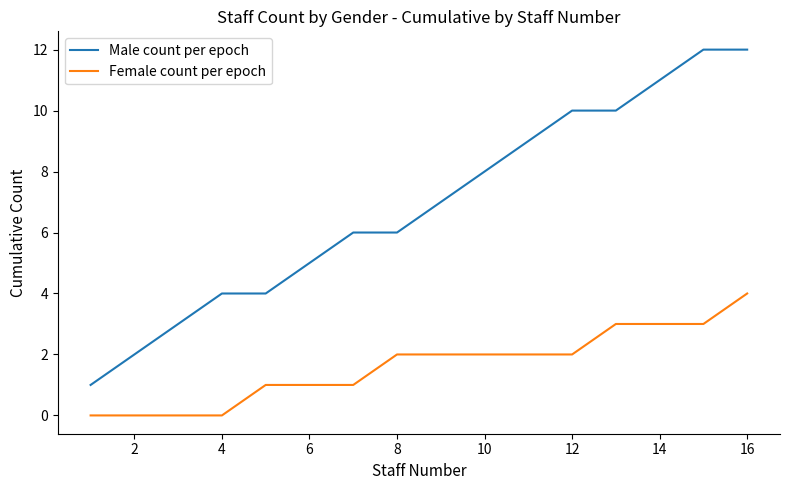

What is the greatest value displayed?

12